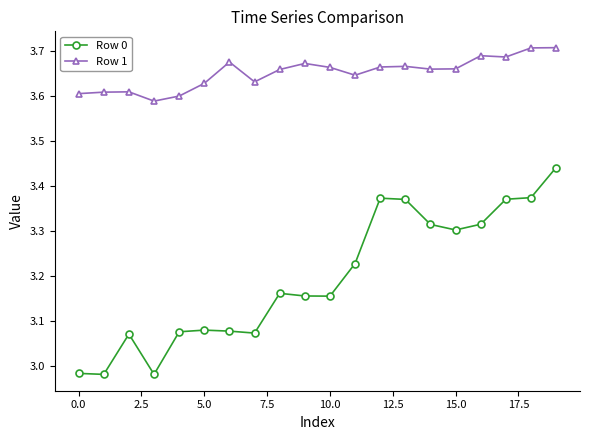

Count the Row 1 values in the range 3 to 4.

20